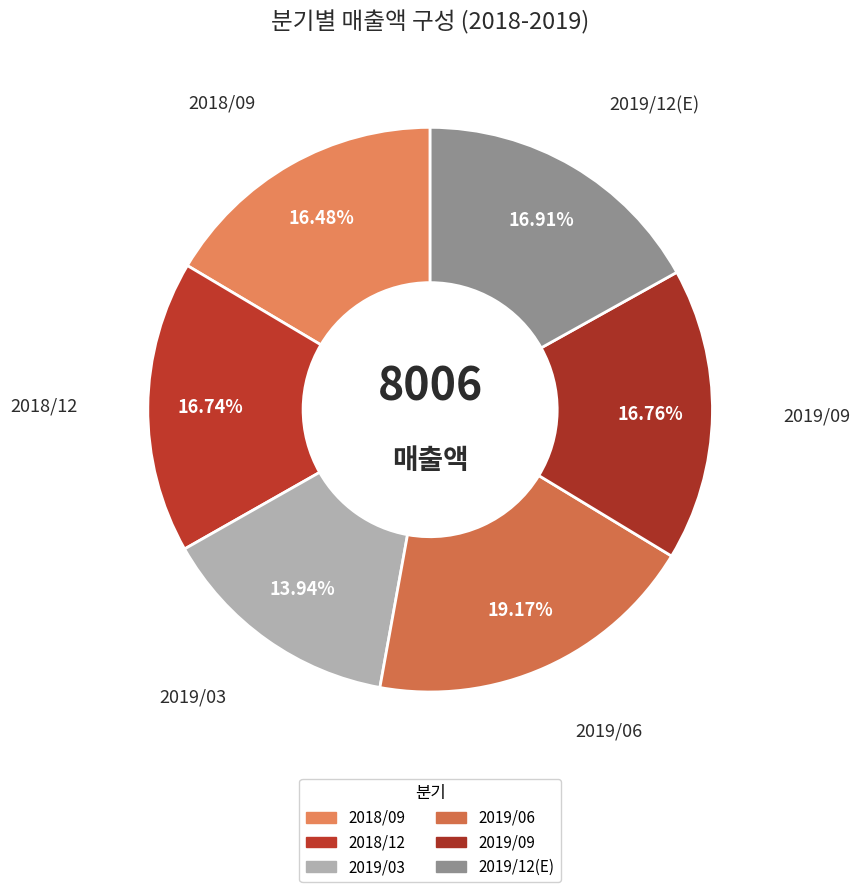

Count the number of slices in the pie.

6